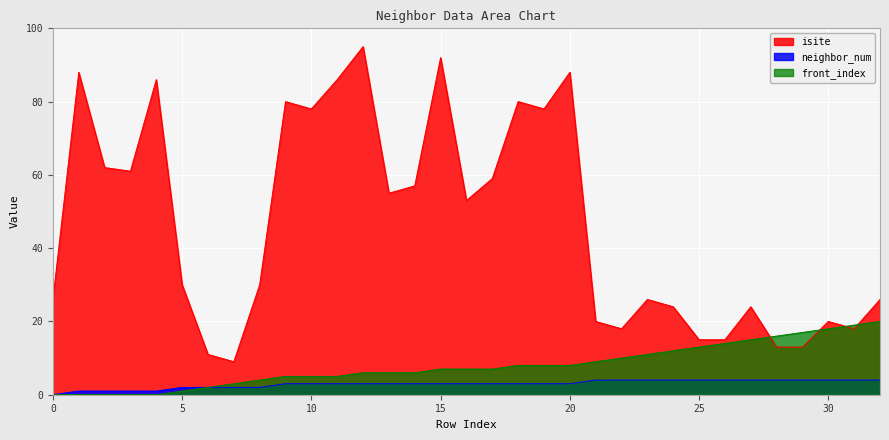

At which category is the sum across all series the highest?

12